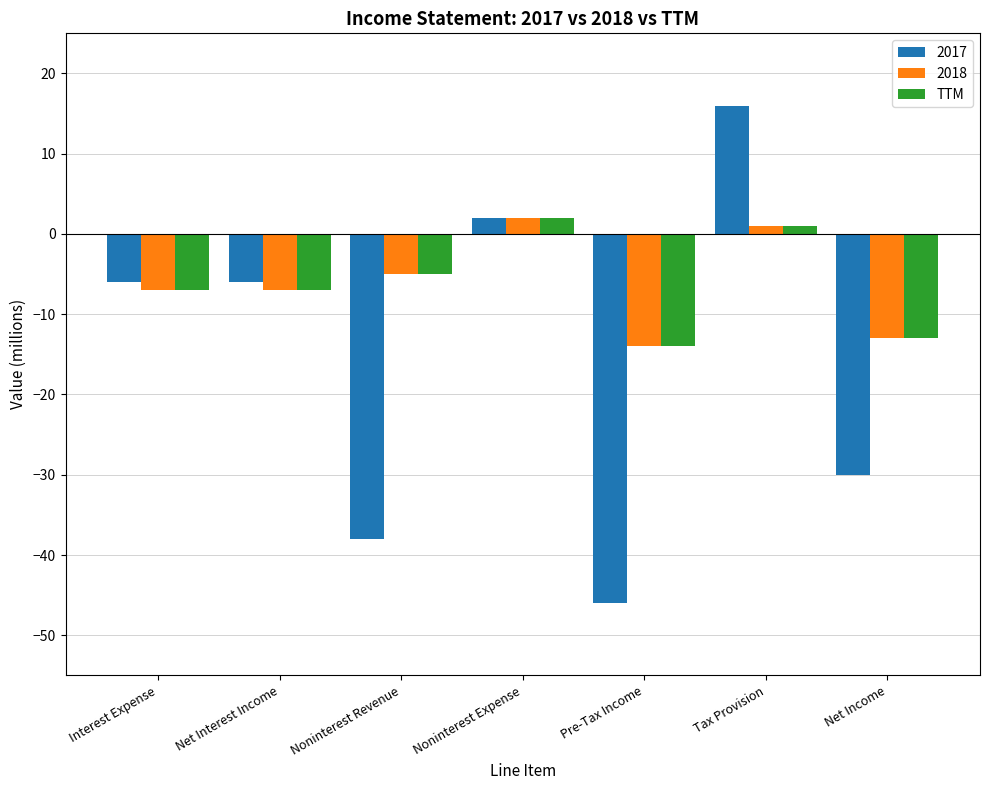

Are the bars grouped side by side (vs. stacked)?

Yes